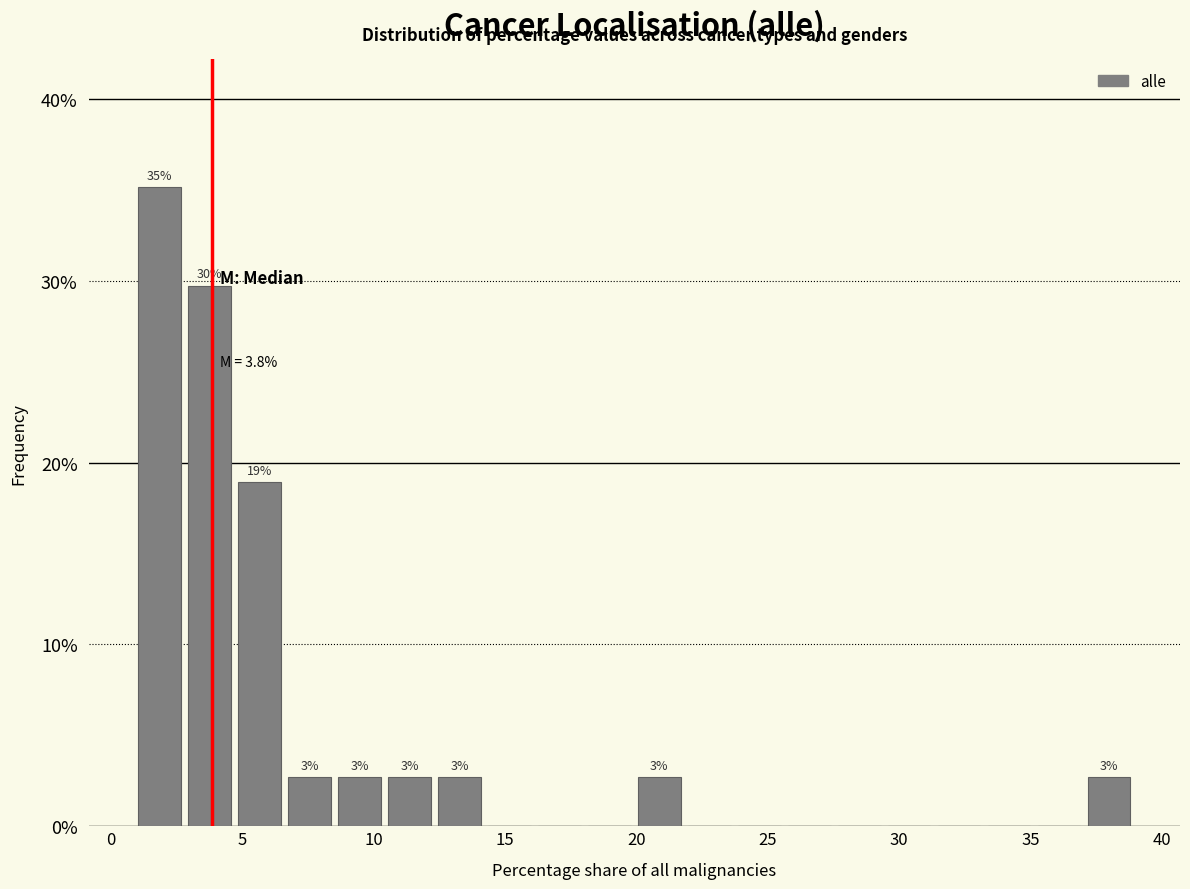

Around what value on the x-axis is the tallest bar? Give the approximate position of its centre, as read against the axis.

2.0